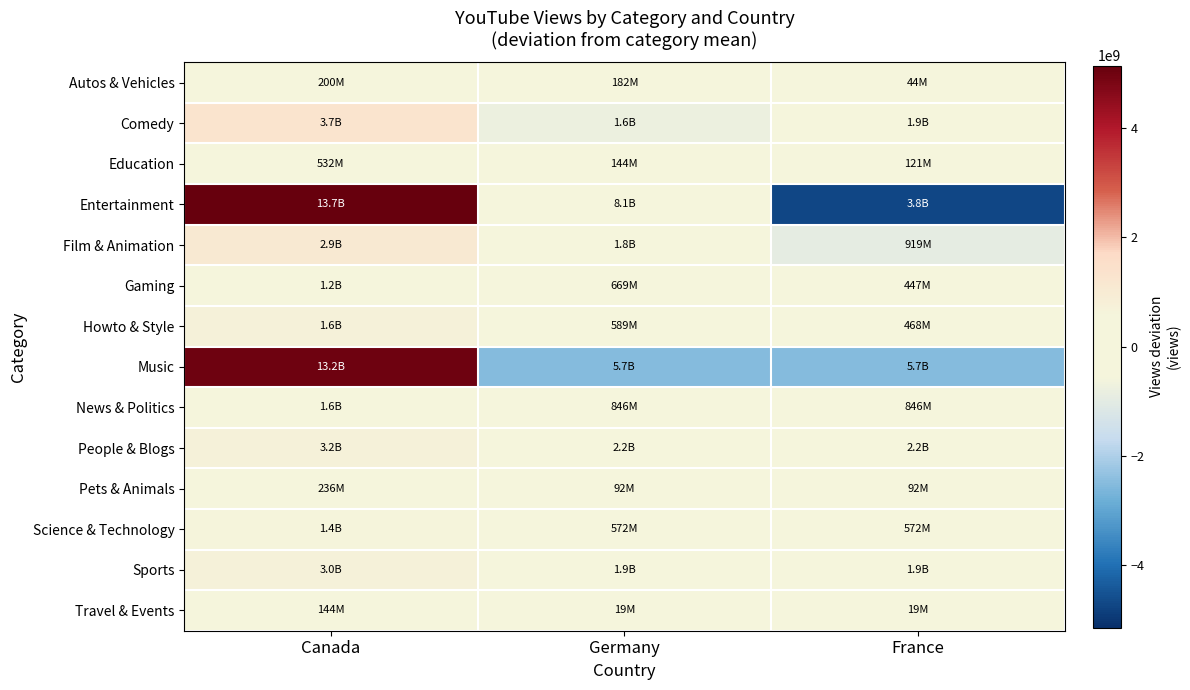

At which category does the chart reach its peak across all series?

Canada